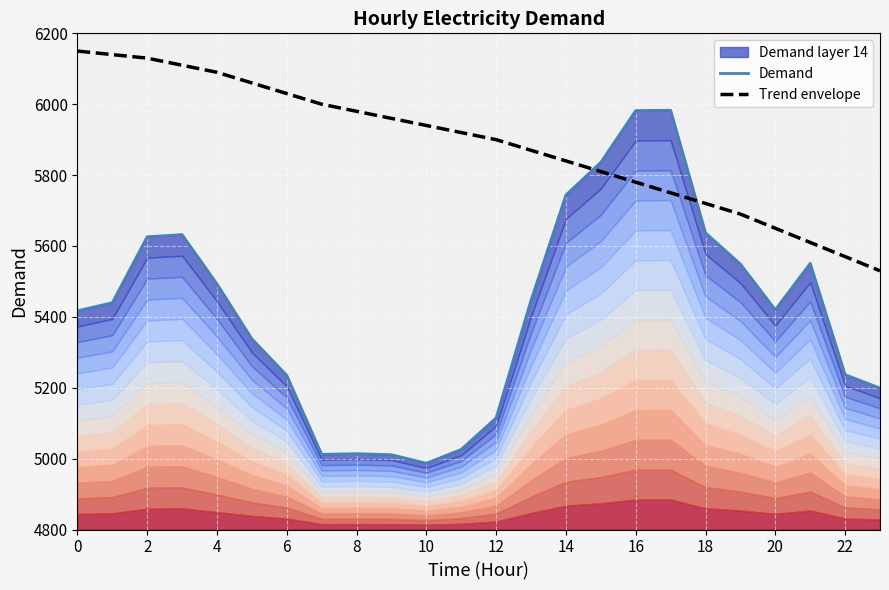

The value of Trend envelope at 20 is 1775. True or false?

False